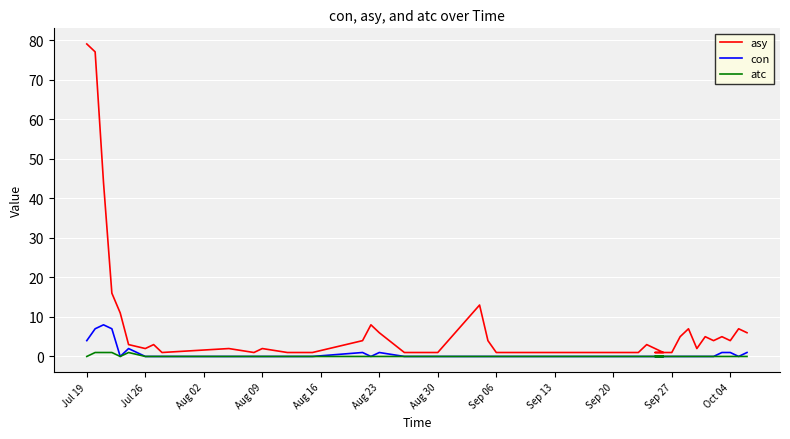

Which series has the largest range (max minus min)?

asy